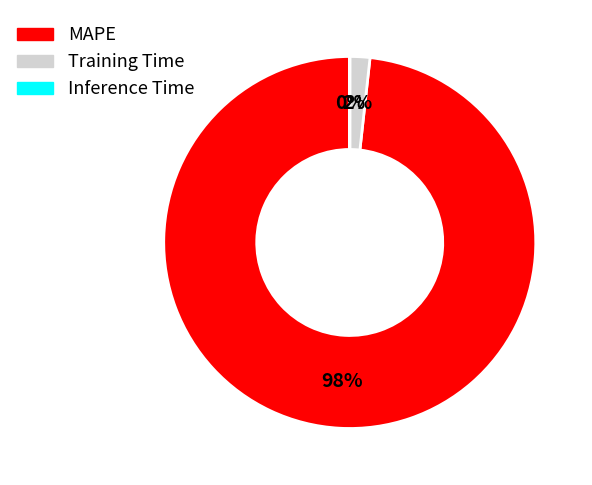

To the nearest percent, what is the average slice percentage?

33%